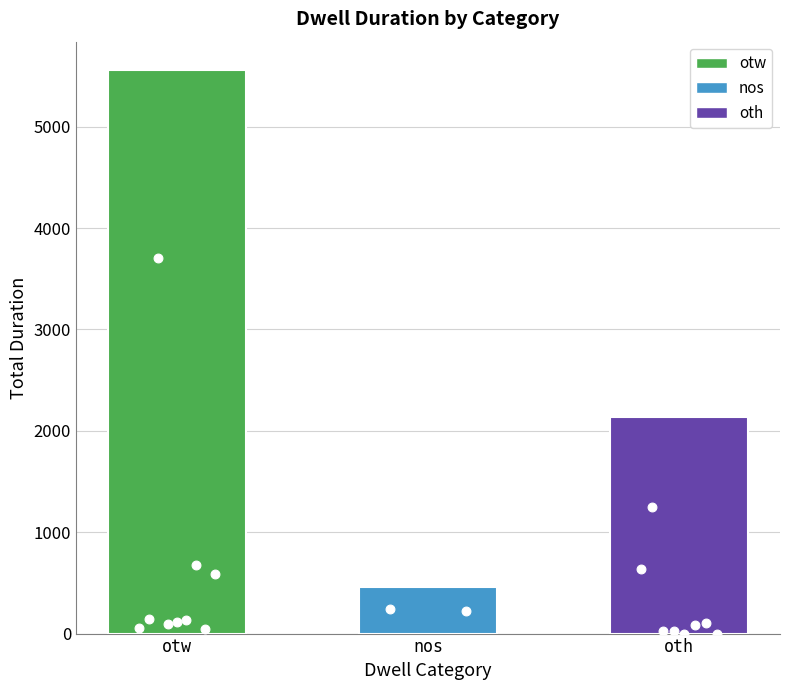

Which has a higher value, otw or nos?

otw